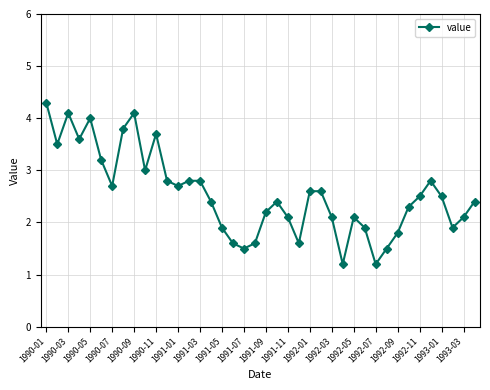

What is the difference between the second highest and minimum values?

2.9